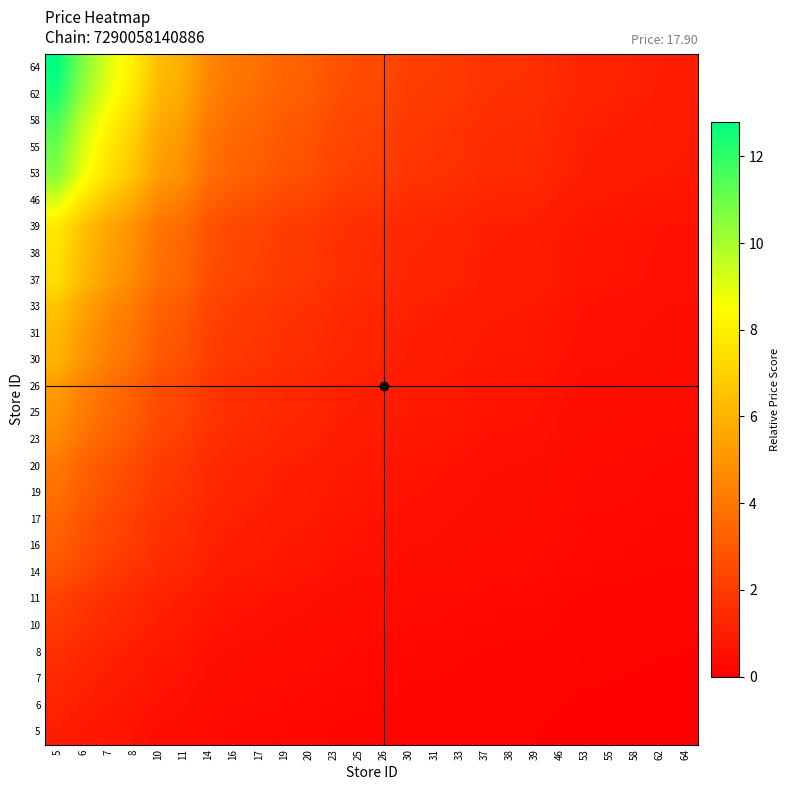

What is the total value across all series at 55?

13.7